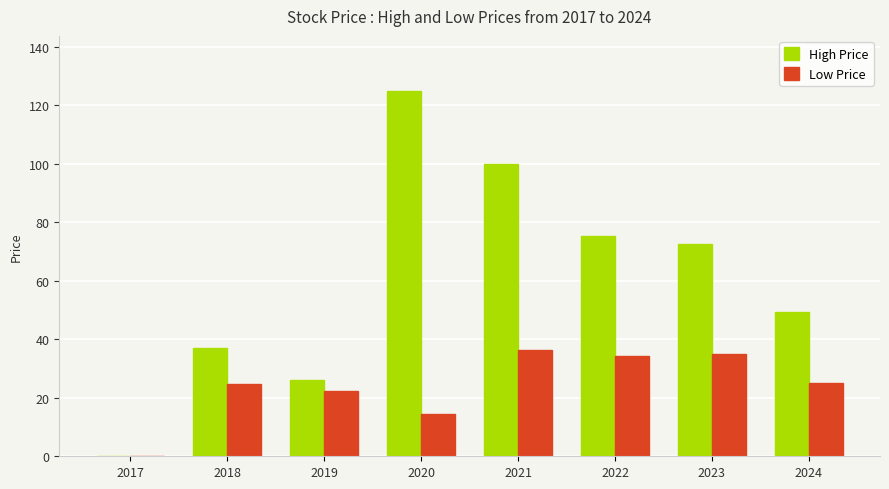

What is the sum of the High Price values at 2023 and 2019?

98.8